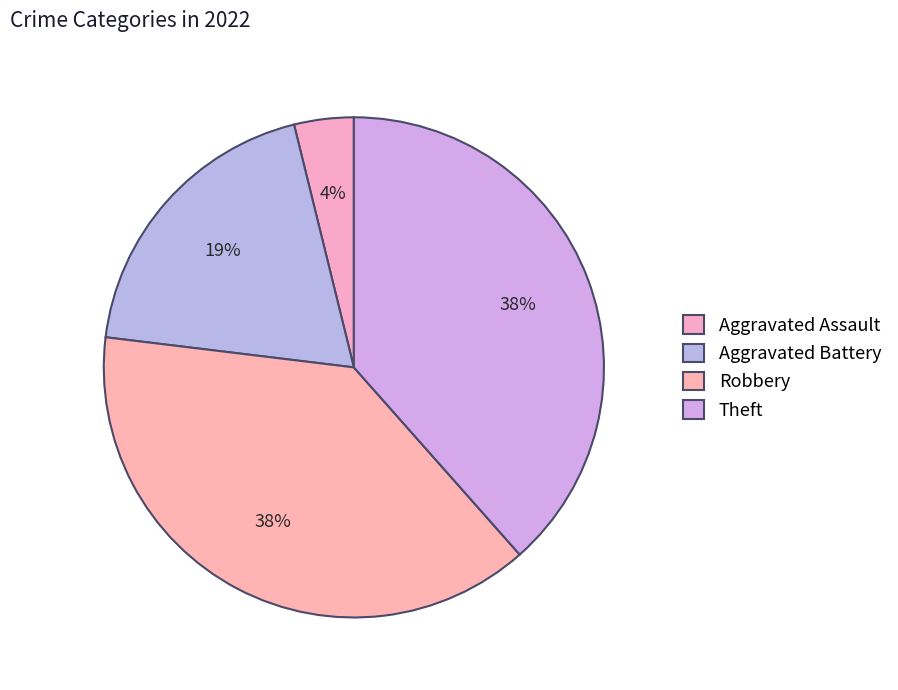

How many slices are in this pie chart?

4